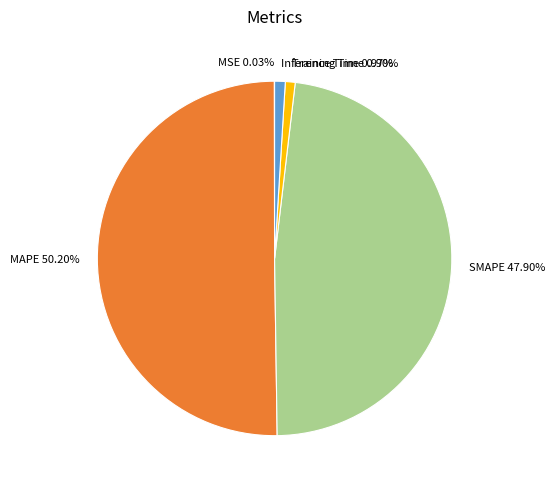

Does SMAPE 47.90% represent more than half of the total?

No